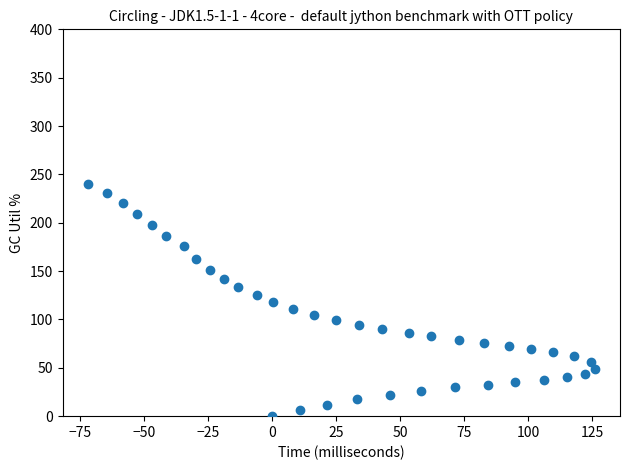

What is the range of X values (max minus min)?

198.0